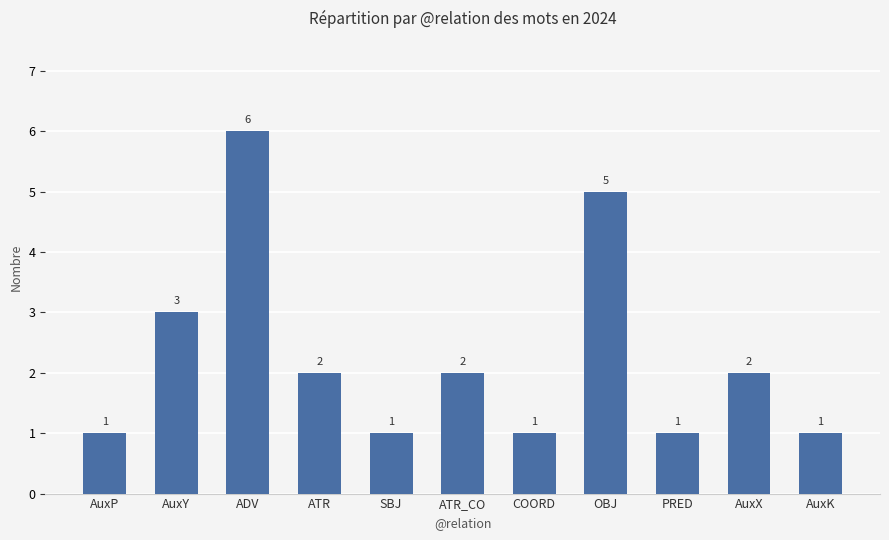

What is the change in value from AuxP to ADV?

+5